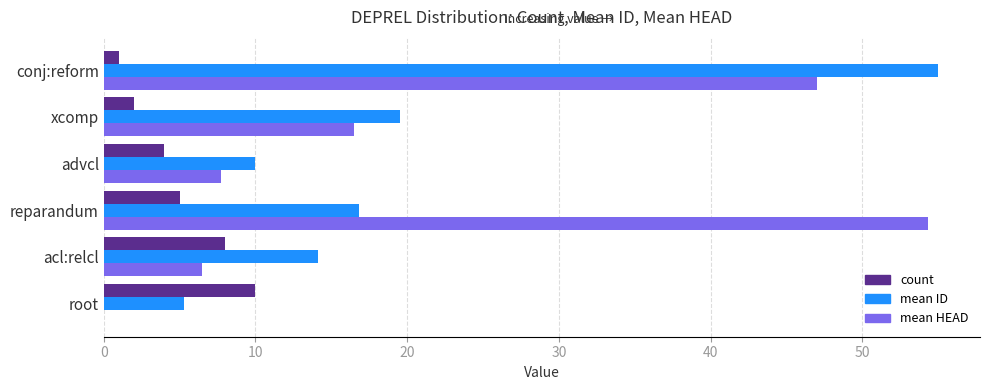

How many values in the mean ID series exceed 16?

3